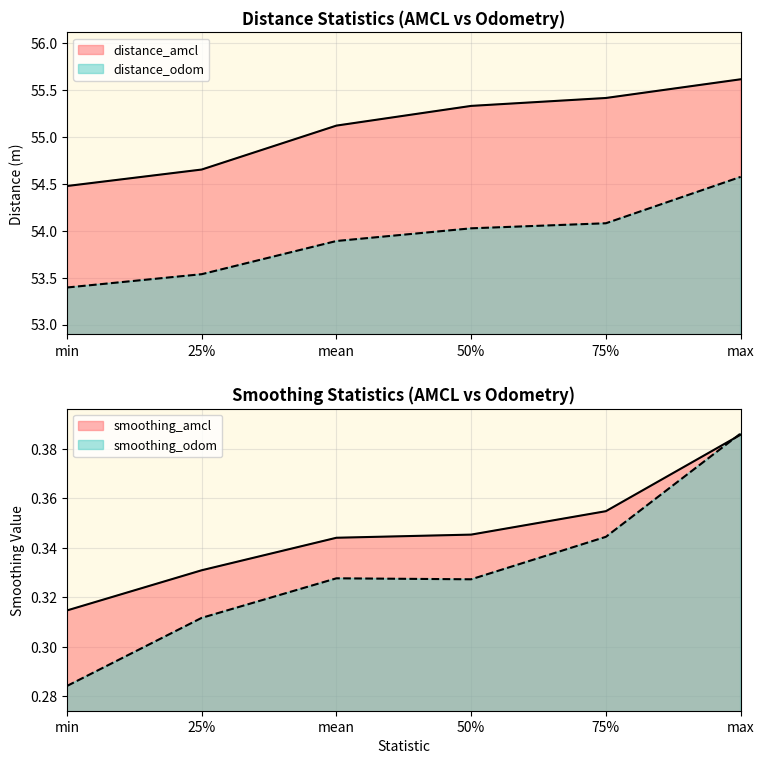

Which series has the widest spread of values?

distance_odom